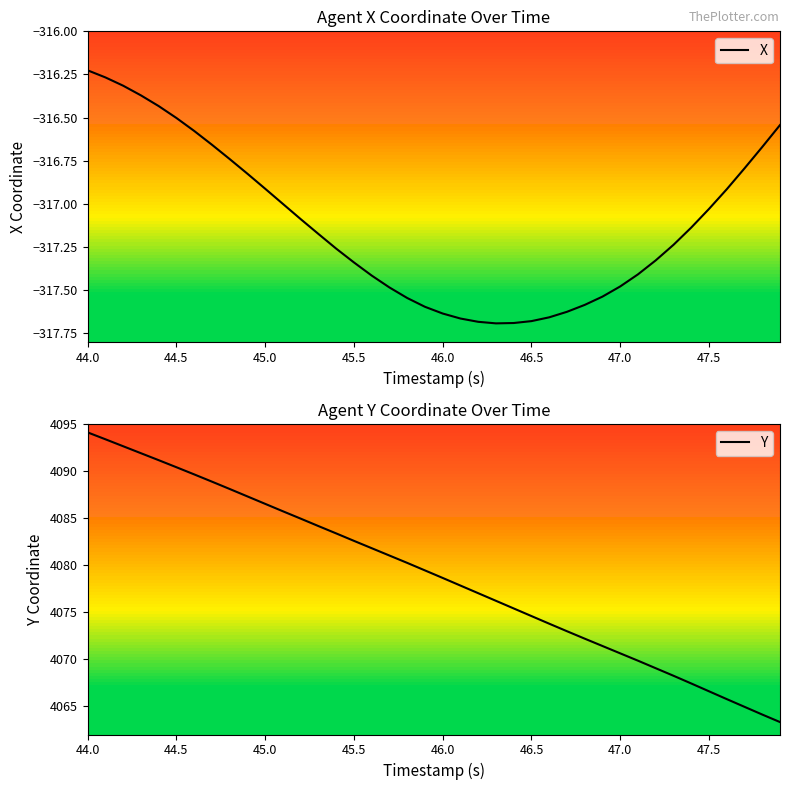

Where is X nearest to the value -316?

44.0